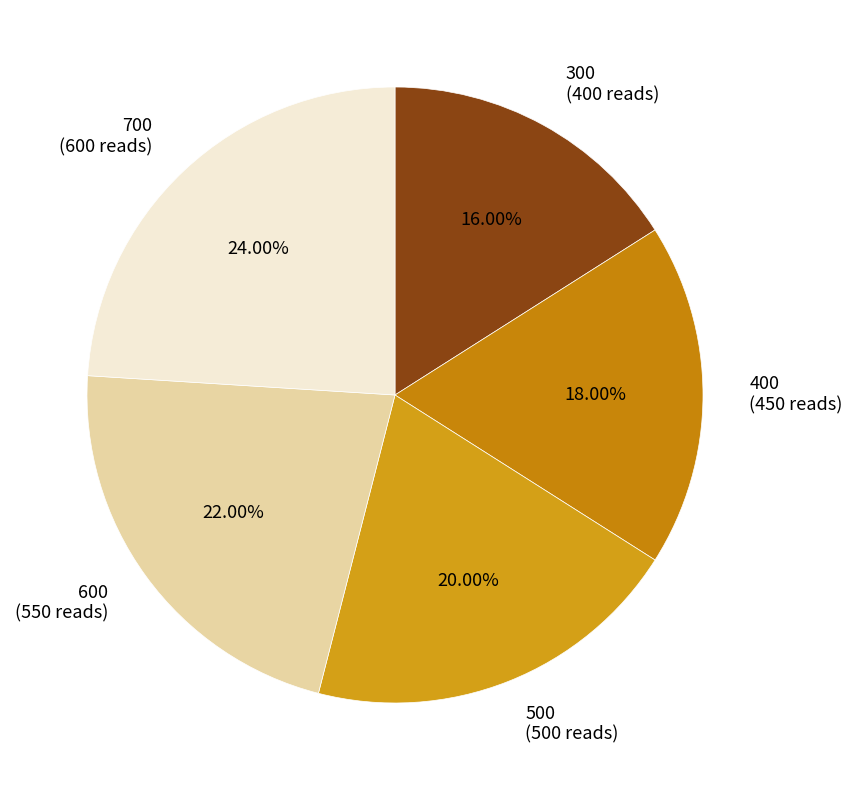

Which slice is the largest?

700